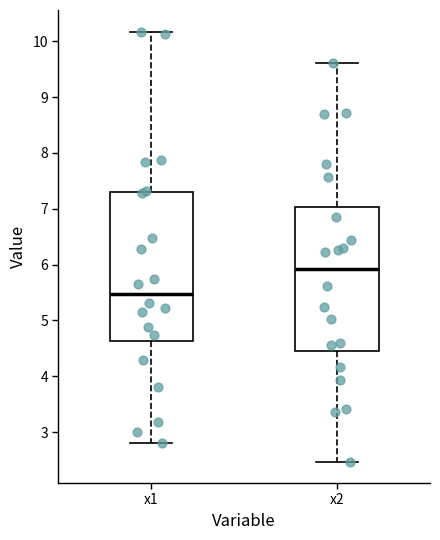

Reading left to right, transcribe this box plot: for each box, give where its median line is, the range the box spans, and where its two whiskers end, as read against the y-axis. The values are not printed on the chart, so give them approximately, as read against the axis.

x1: median 5.5, box 4.6 to 7.3, whiskers 2.8 to 10.2
x2: median 5.9, box 4.5 to 7.0, whiskers 2.5 to 9.6